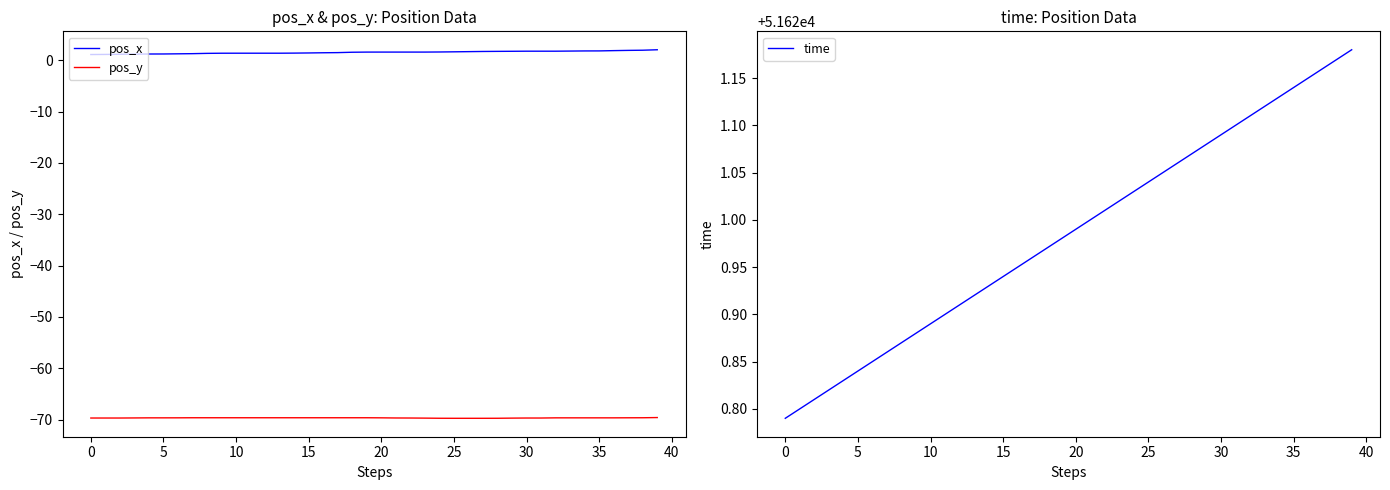

Reading right to left, list all the values displayed in this chart.

pos_x: 2.0	1.9	1.9	1.9	1.8	1.8	1.8	1.8	1.8	1.8	1.7	1.7	1.7	1.7	1.6	1.6	1.6	1.6	1.6	1.6	1.6	1.5	1.5	1.4	1.4	1.4	1.4	1.4	1.4	1.4	1.4	1.3	1.3	1.2	1.2	1.2	1.2	1.2	1.1	1.1
pos_y: -69.6	-69.6	-69.6	-69.6	-69.6	-69.6	-69.6	-69.6	-69.7	-69.7	-69.7	-69.7	-69.7	-69.7	-69.7	-69.7	-69.7	-69.7	-69.7	-69.6	-69.6	-69.6	-69.6	-69.6	-69.6	-69.6	-69.6	-69.6	-69.6	-69.6	-69.6	-69.6	-69.6	-69.6	-69.6	-69.6	-69.7	-69.7	-69.7	-69.7
time: 51621.2	51621.2	51621.2	51621.2	51621.1	51621.1	51621.1	51621.1	51621.1	51621.1	51621.1	51621.1	51621.1	51621.1	51621.0	51621.0	51621.0	51621.0	51621.0	51621.0	51621.0	51621.0	51621.0	51620.9	51620.9	51620.9	51620.9	51620.9	51620.9	51620.9	51620.9	51620.9	51620.9	51620.8	51620.8	51620.8	51620.8	51620.8	51620.8	51620.8